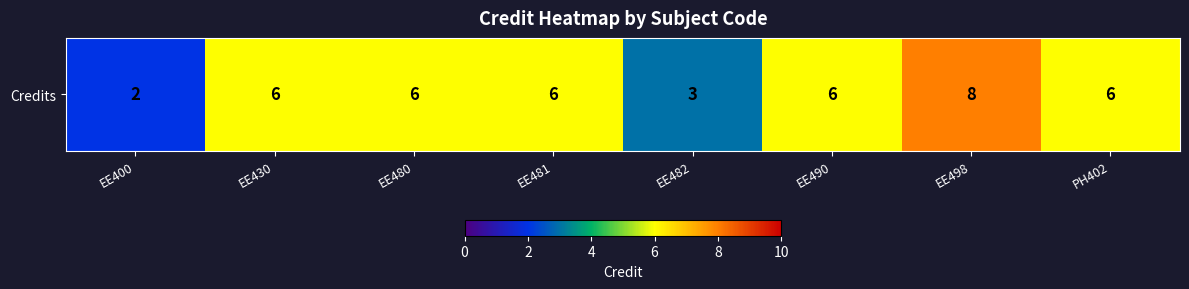

What is the change in value from EE481 to EE498?

+2